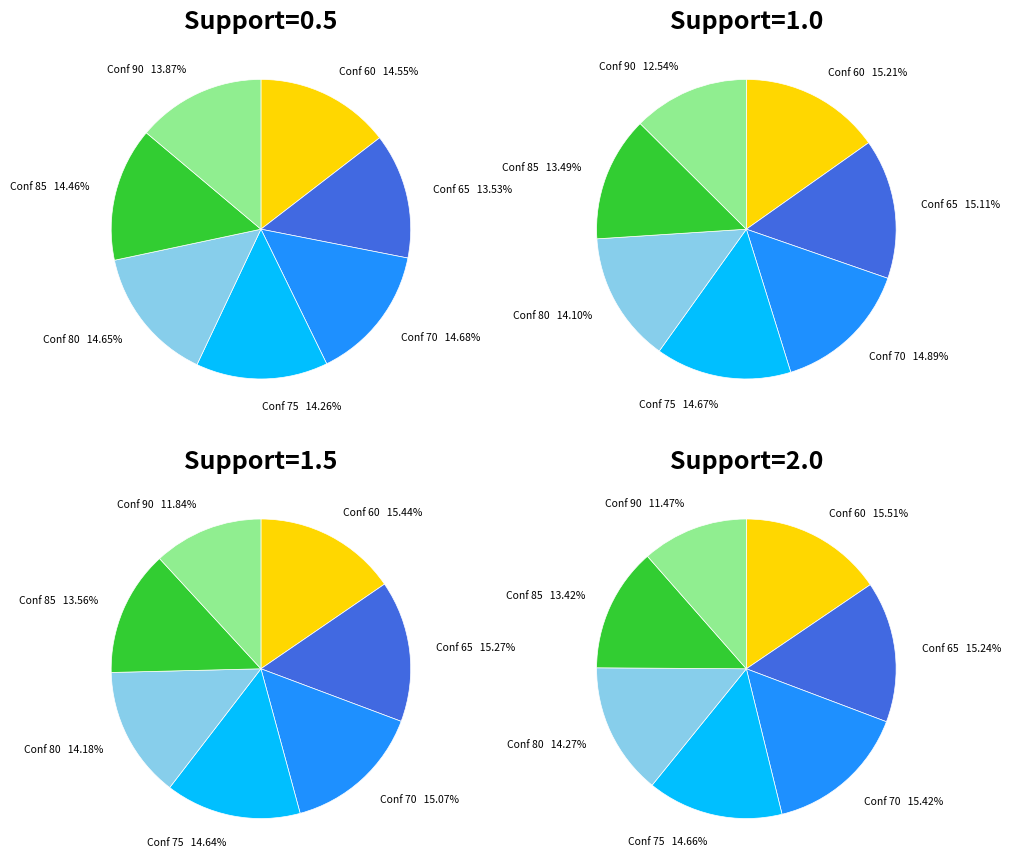

Is it true that 70 is 22% of the pie?

False